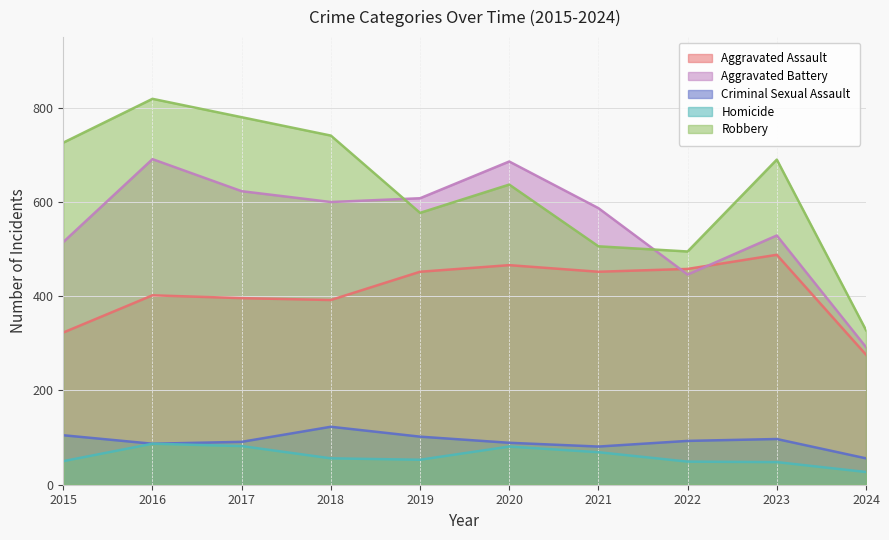

What is the value of the Criminal Sexual Assault point at the 4th from the left?

123